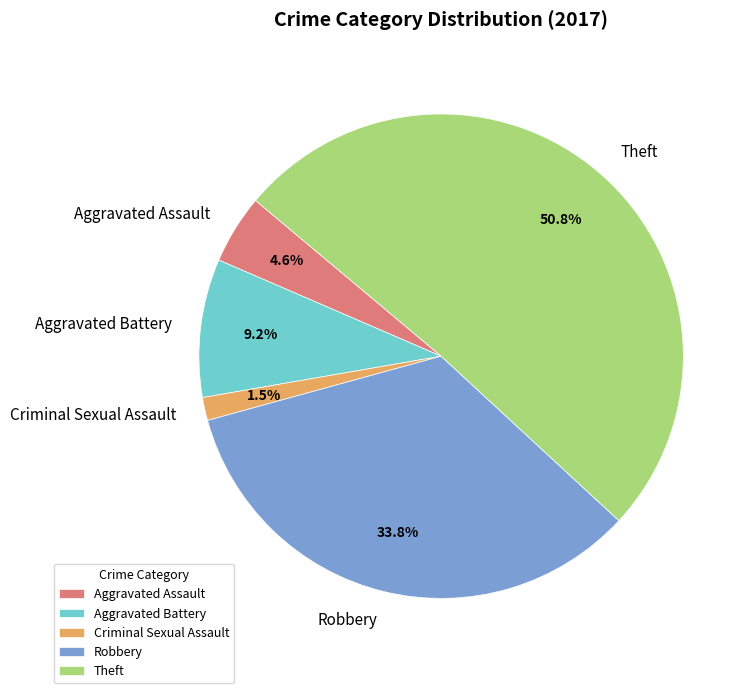

To the nearest percent, what percentage of the pie is Aggravated Battery?

9%